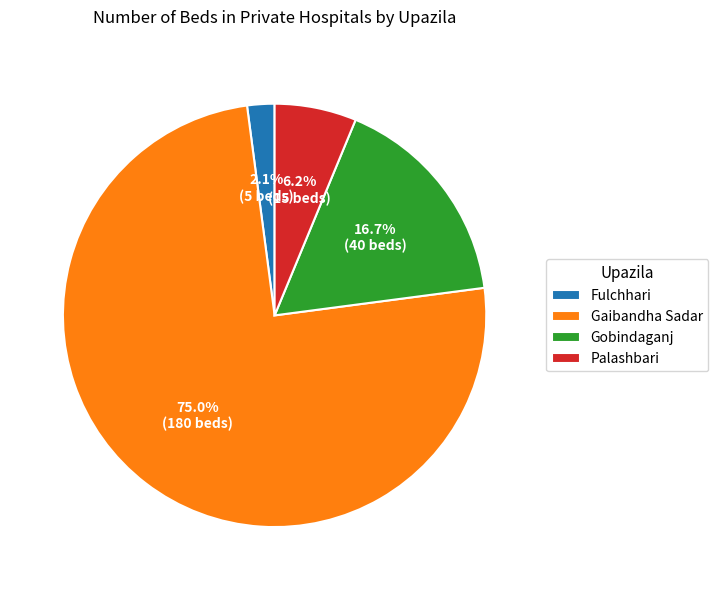

To the nearest percent, what is the combined percentage of Gobindaganj and Palashbari?

23%